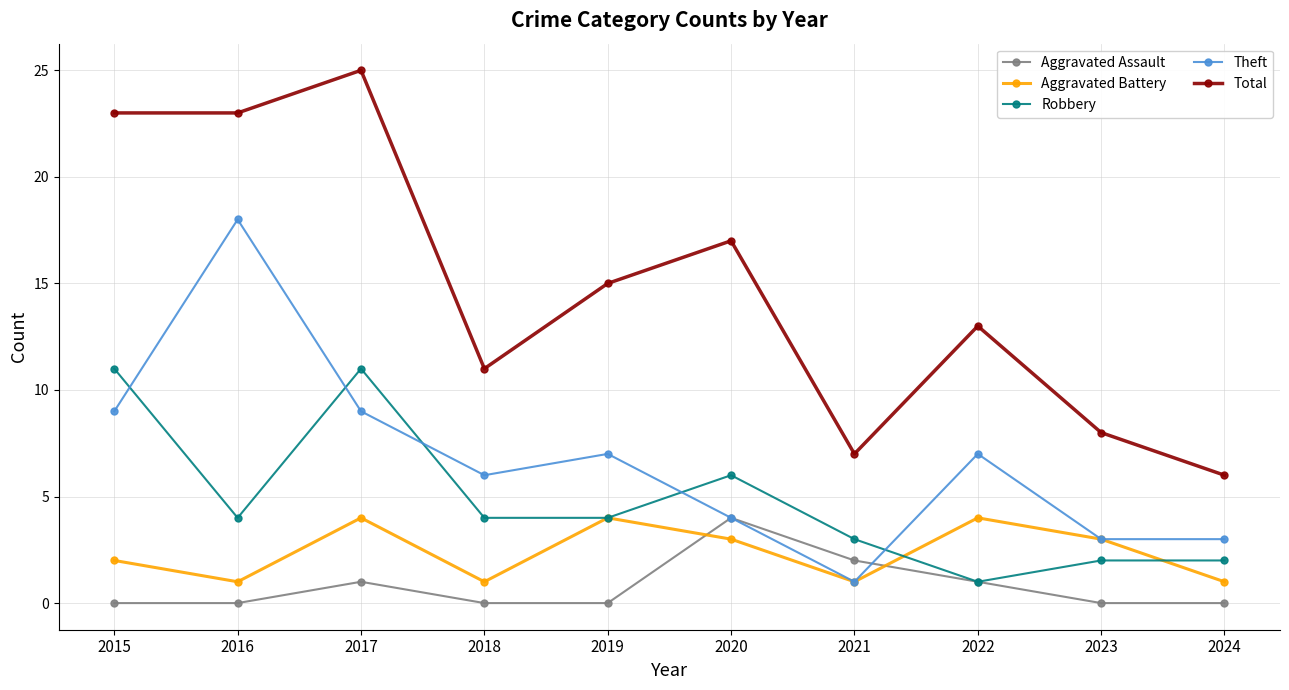

At which label does Aggravated Battery first exceed 3?

2017